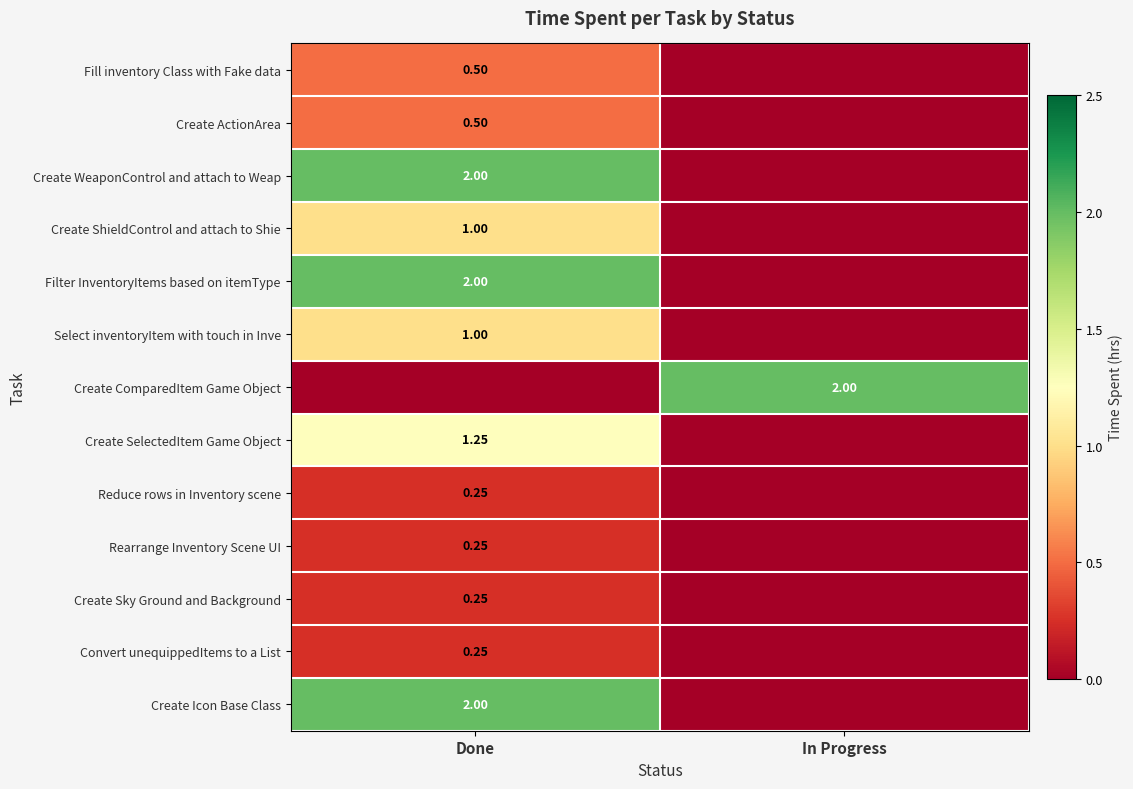

What is the total value across all series at Done?

11.2